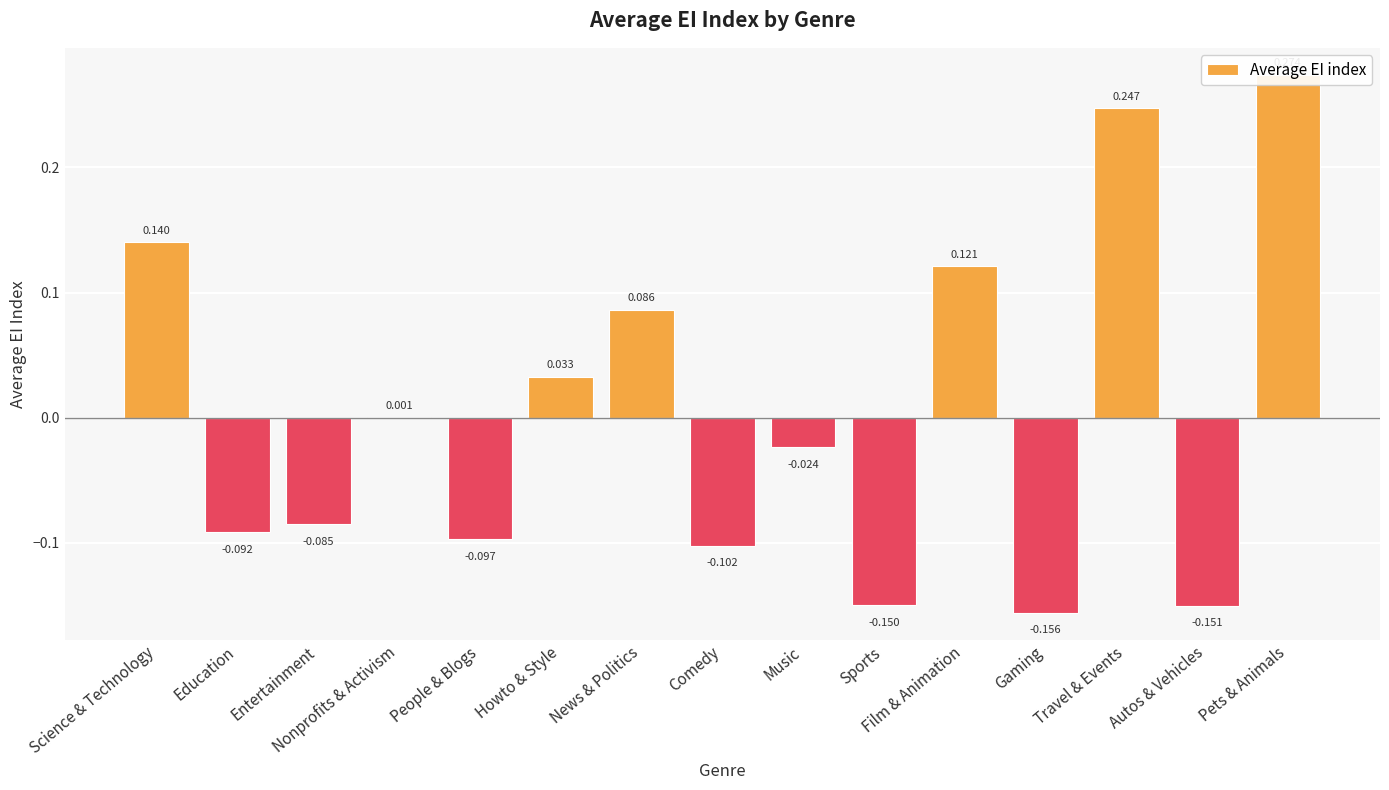

What is the label of the 15th bar from the left?

Pets & Animals